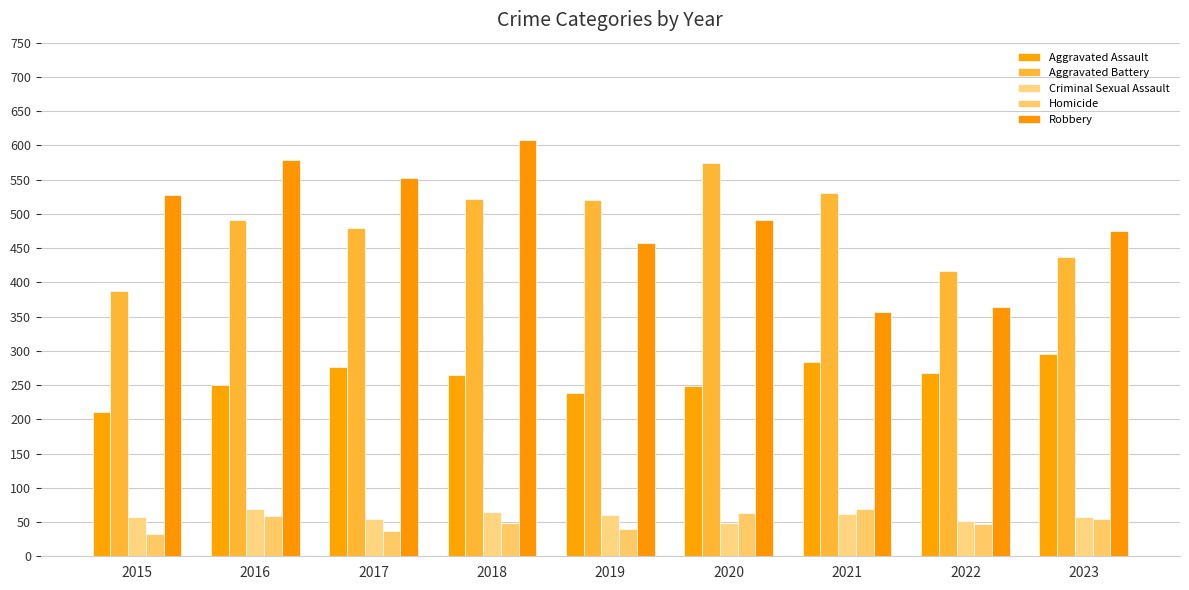

What is the spread (max minus min) of values at 2017?

516